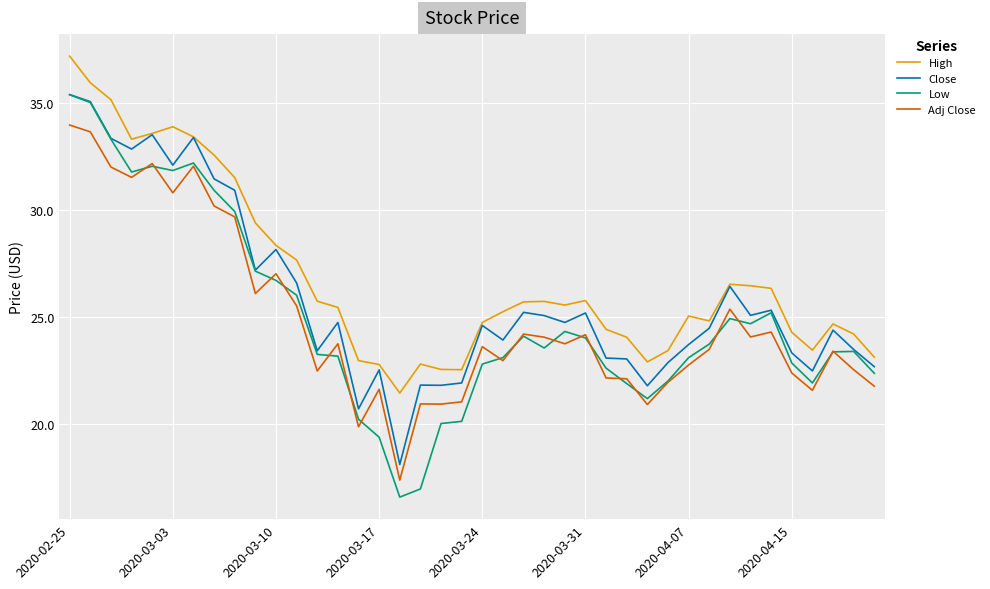

True or false: Adj Close and Close cross at least once.

False